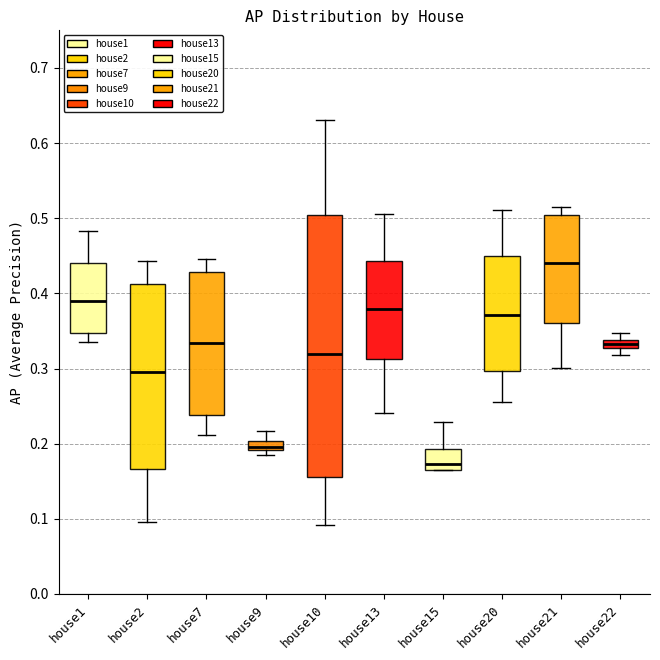

Where is the upper edge of the box for house22 on the y-axis? The values are not printed on the chart, so give them approximately, as read against the axis.

0.34